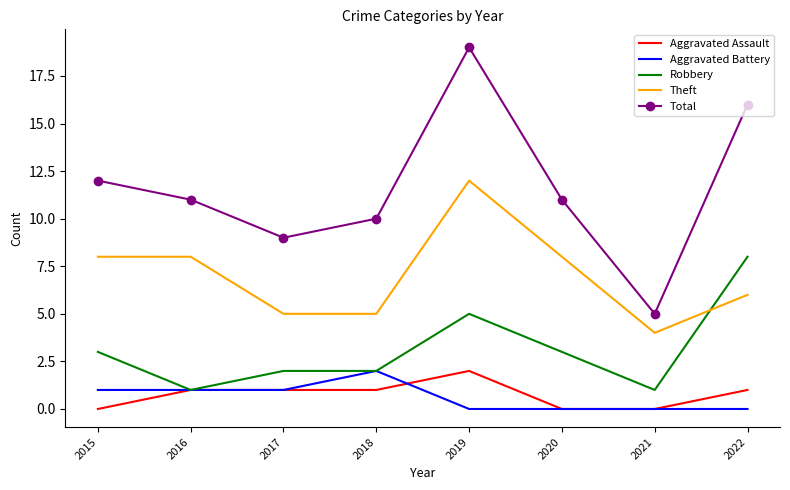

What is the difference between the highest and lowest values at 2022?

16